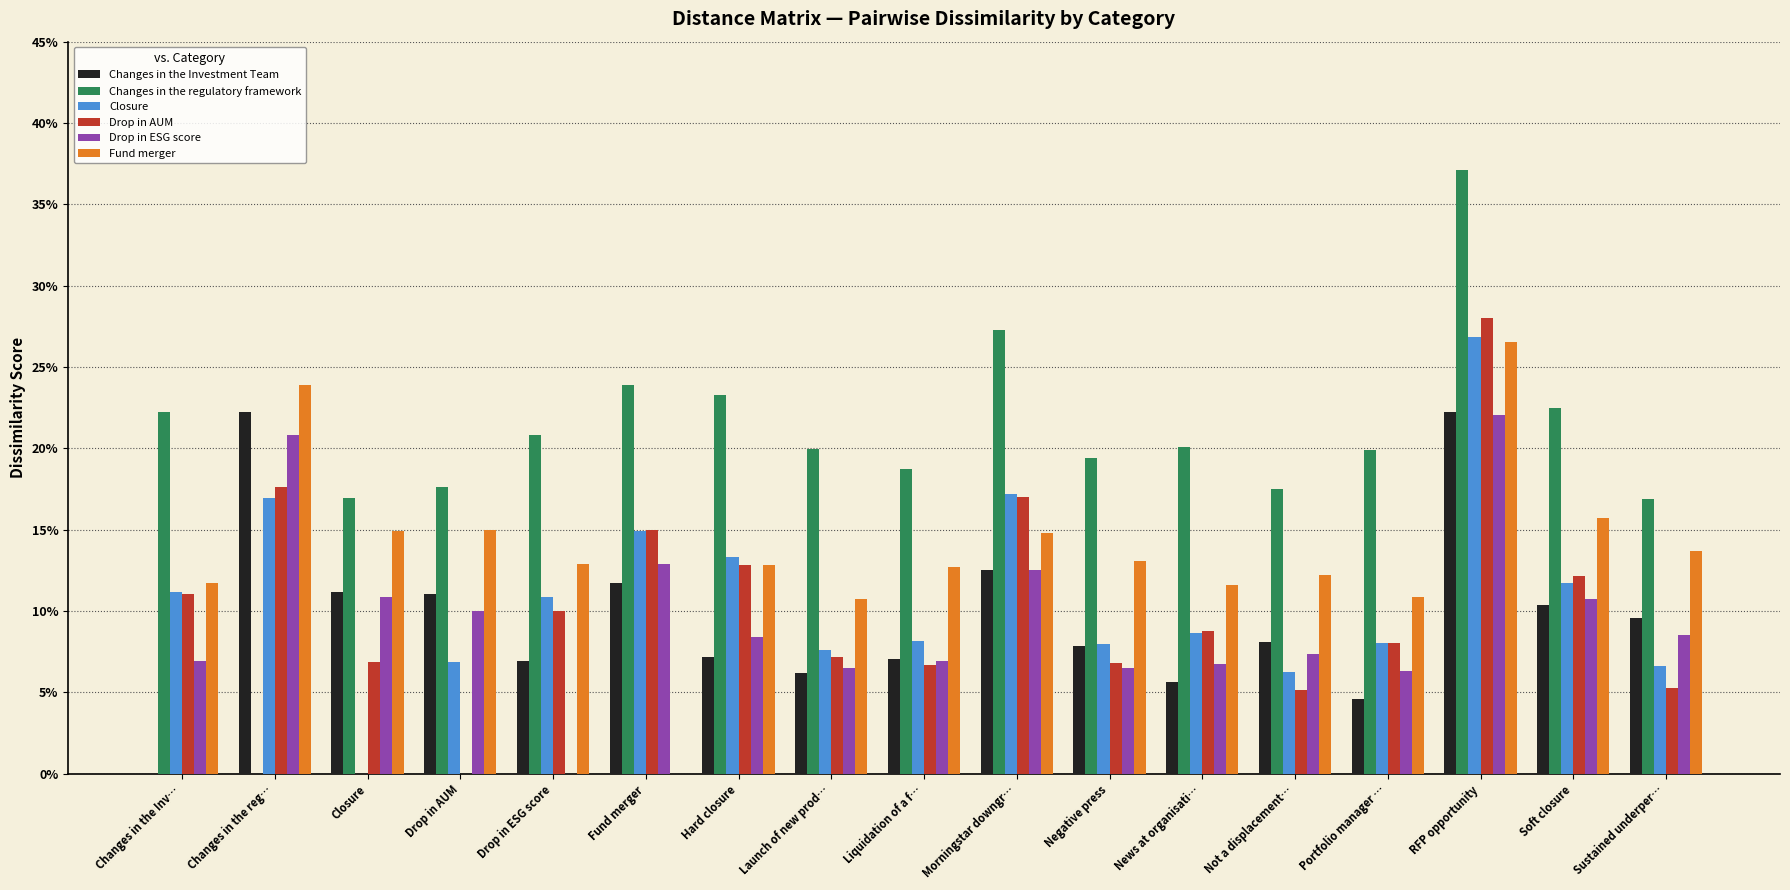

What is the label of the 17th bar from the left?

Sustained underper…